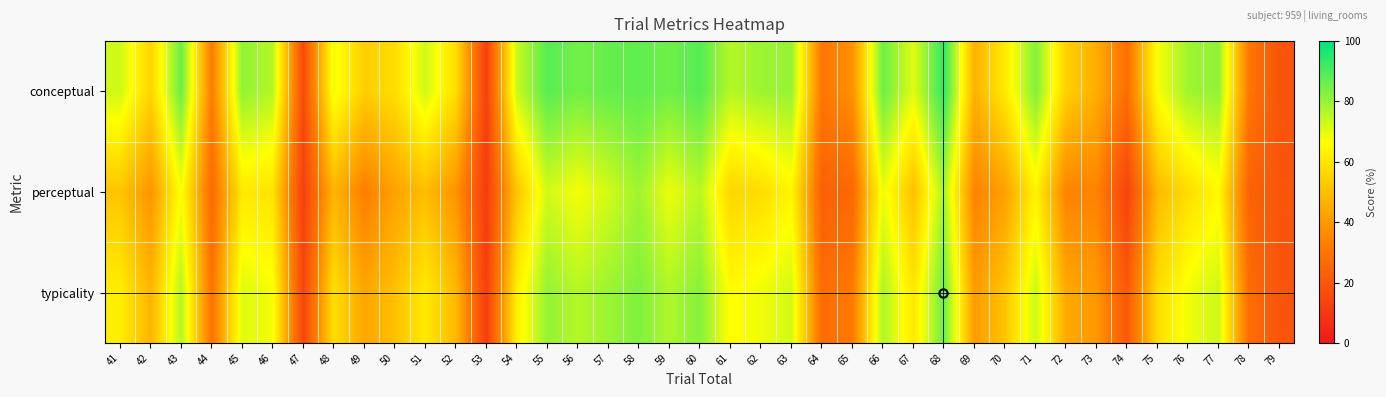

Between 77 and 64, which is larger?

77